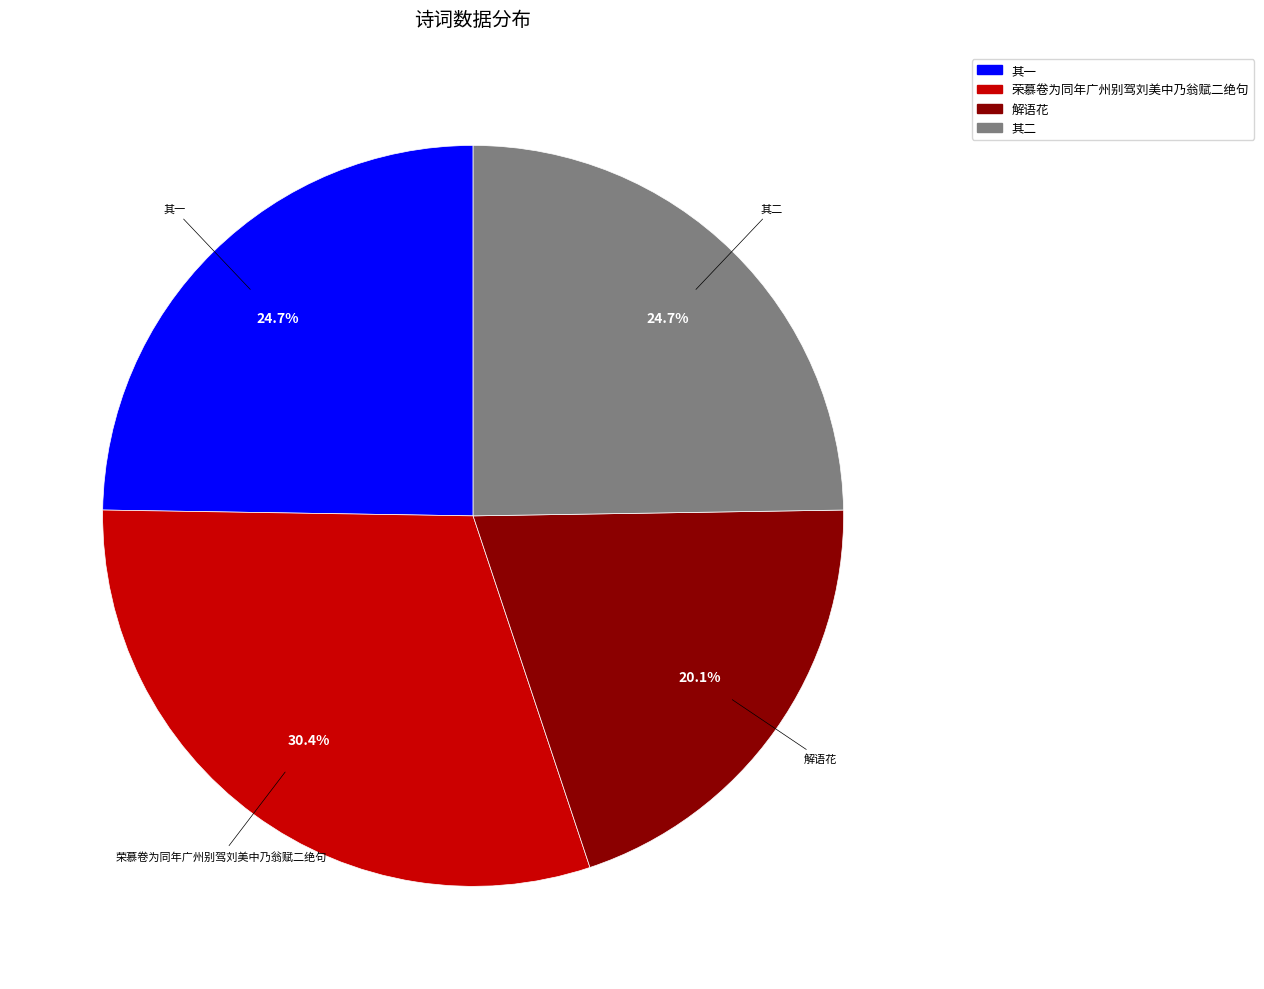

How many segments does this pie chart have?

4